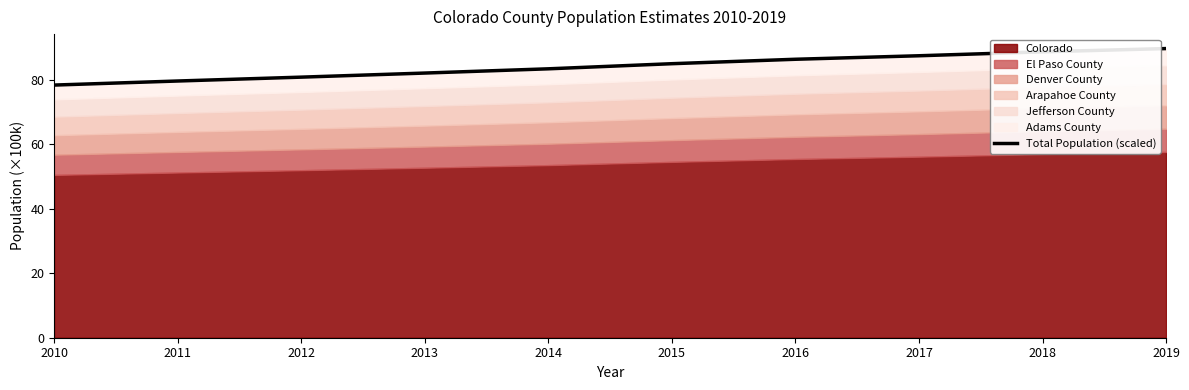

How many lines are shown in the chart?

1